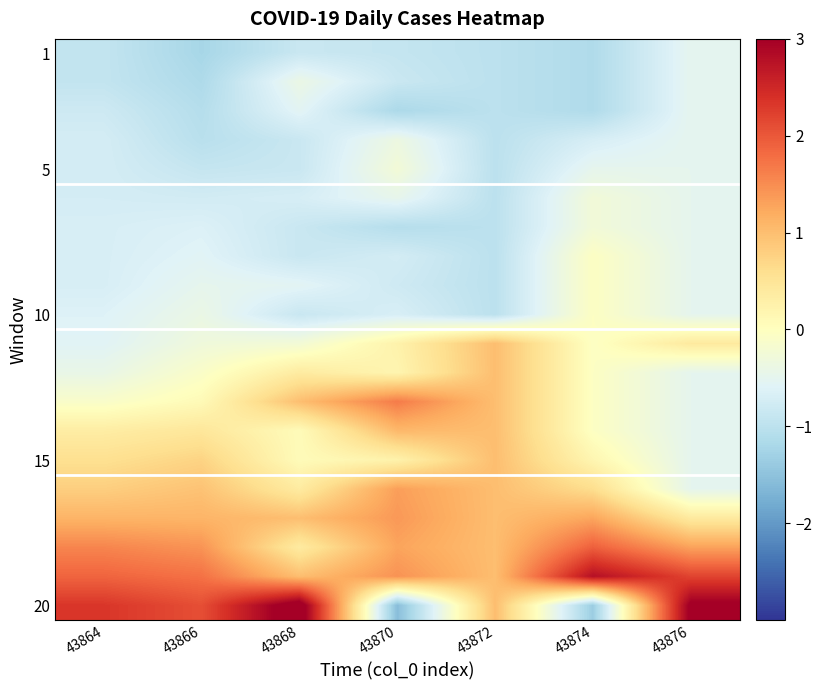

Between 43870 and 43872, which series saw the biggest shift?

20